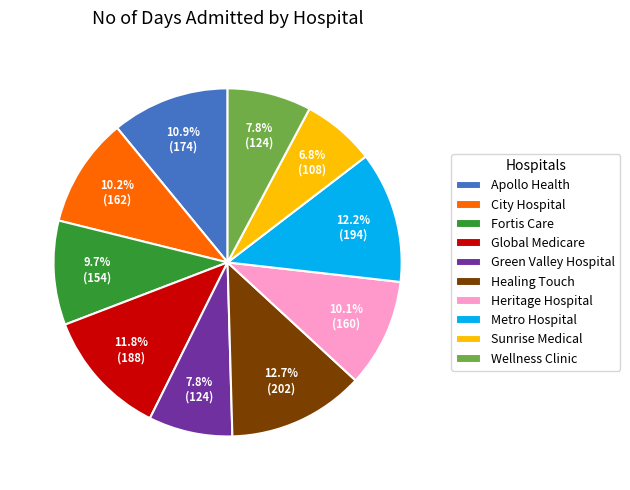

True or false: Wellness Clinic accounts for 19% of the total.

False